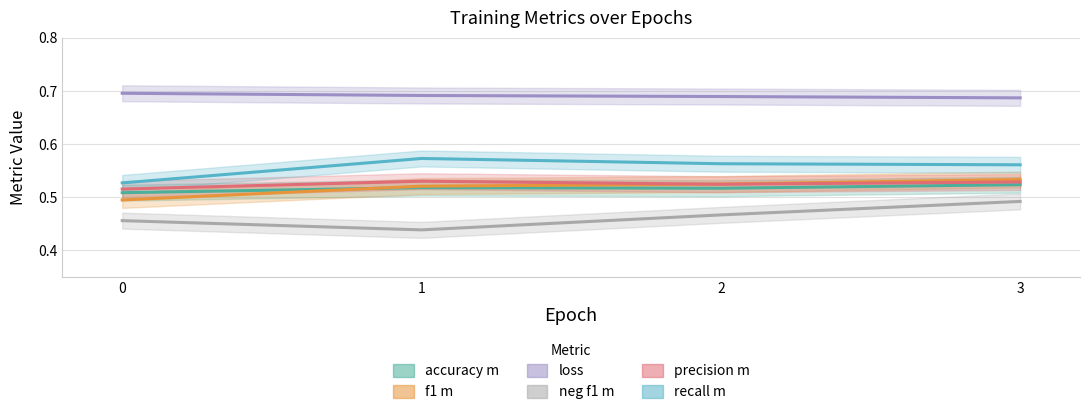

What is the value of the accuracy_m point at the 3rd from the left?

0.5